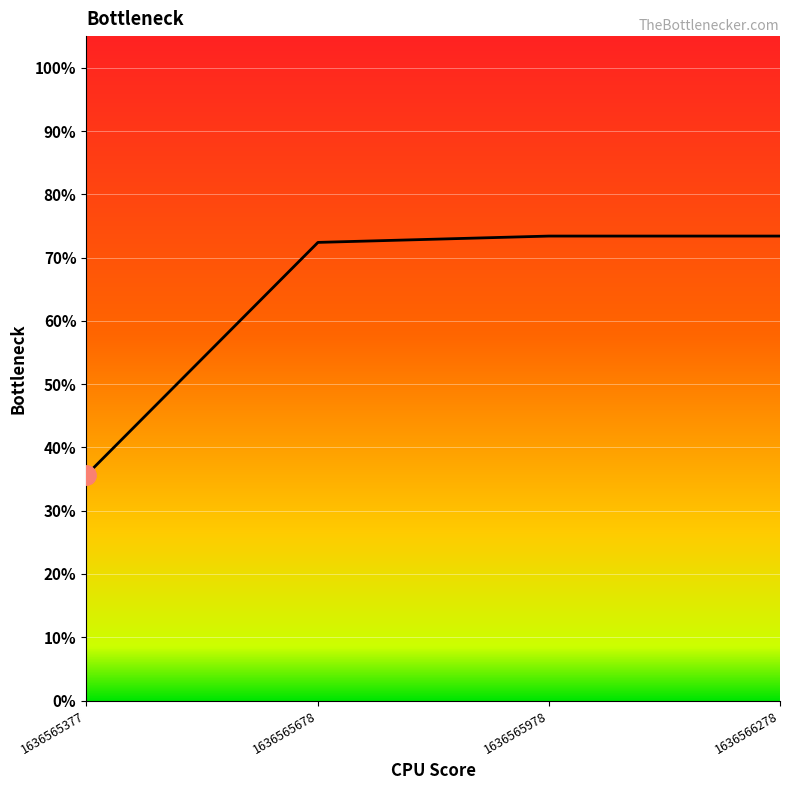

Does the chart have visible grid lines?

Yes